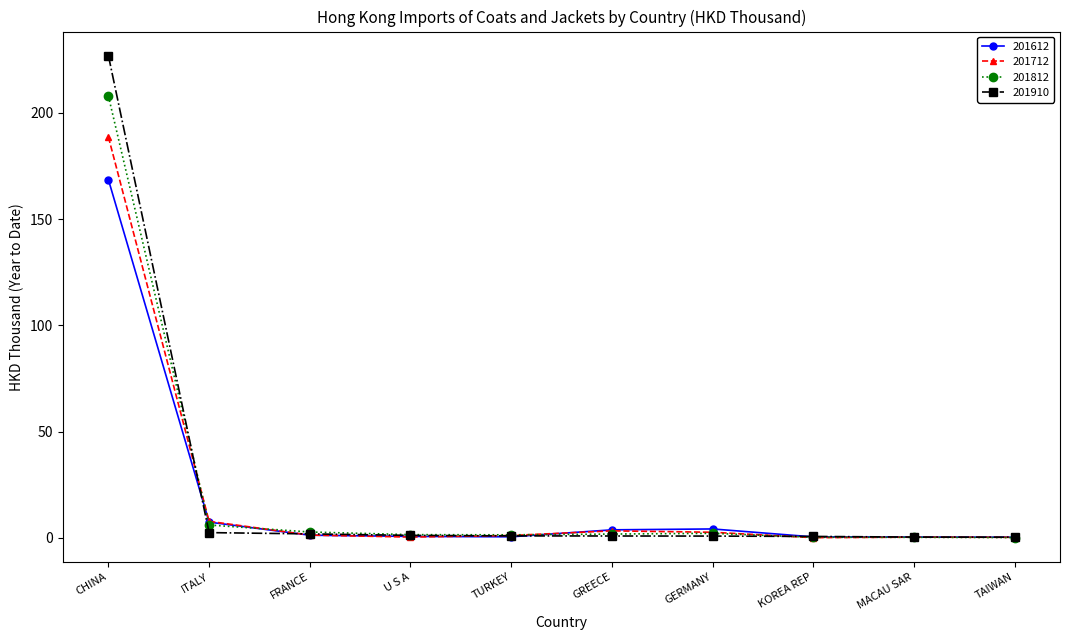

Count the number of categories in the chart.

10